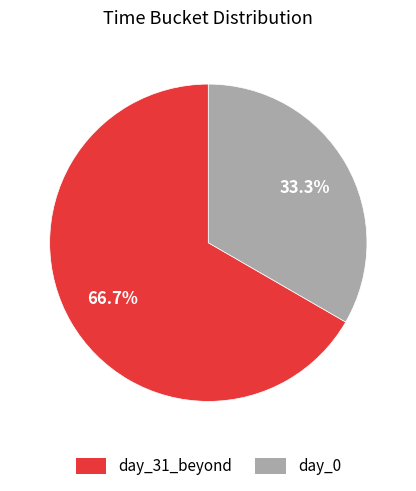

Rank the categories by value from highest to lowest.

day_31_beyond, day_0